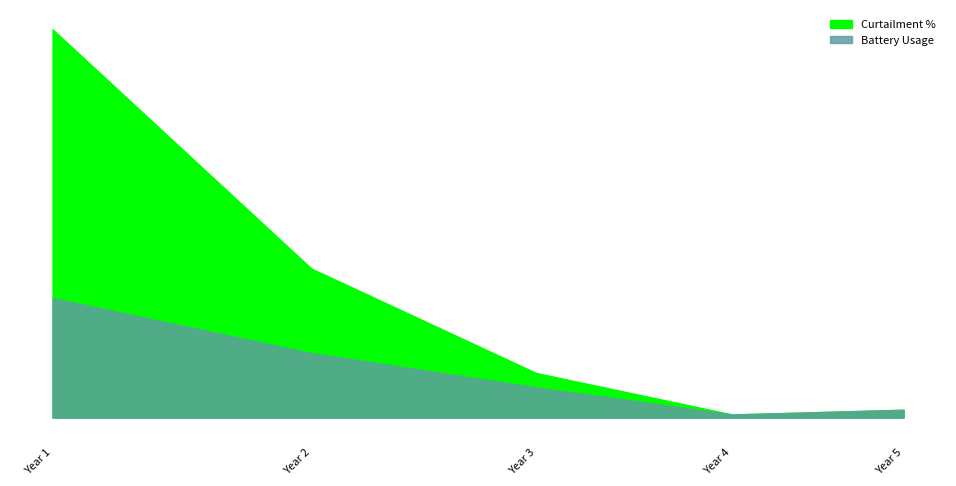

Is the value of Battery Usage at Year 5 greater than the value of Curtailment % at Year 2?

No